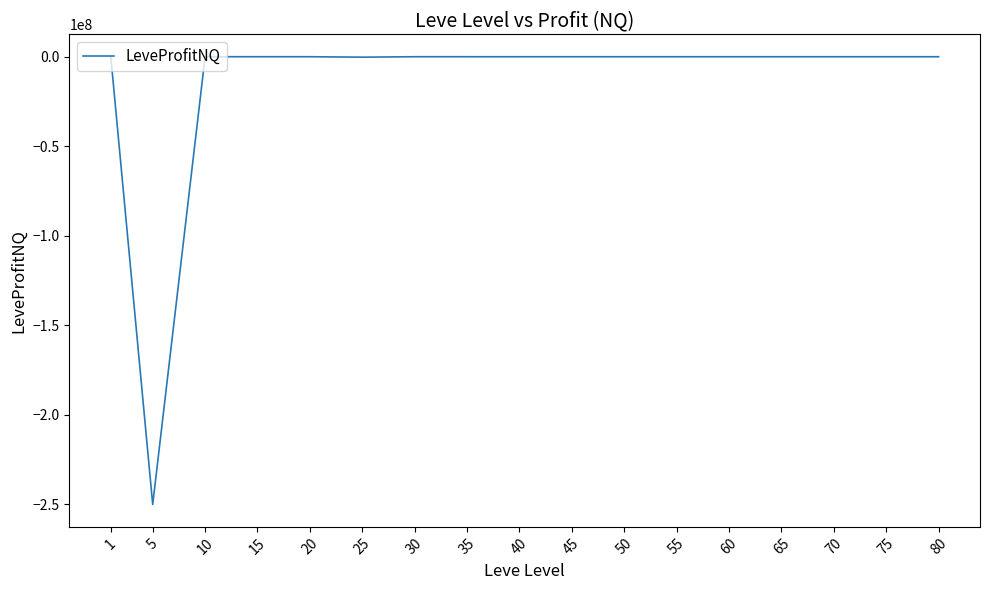

What is the difference between the maximum and minimum values?

249999809.9